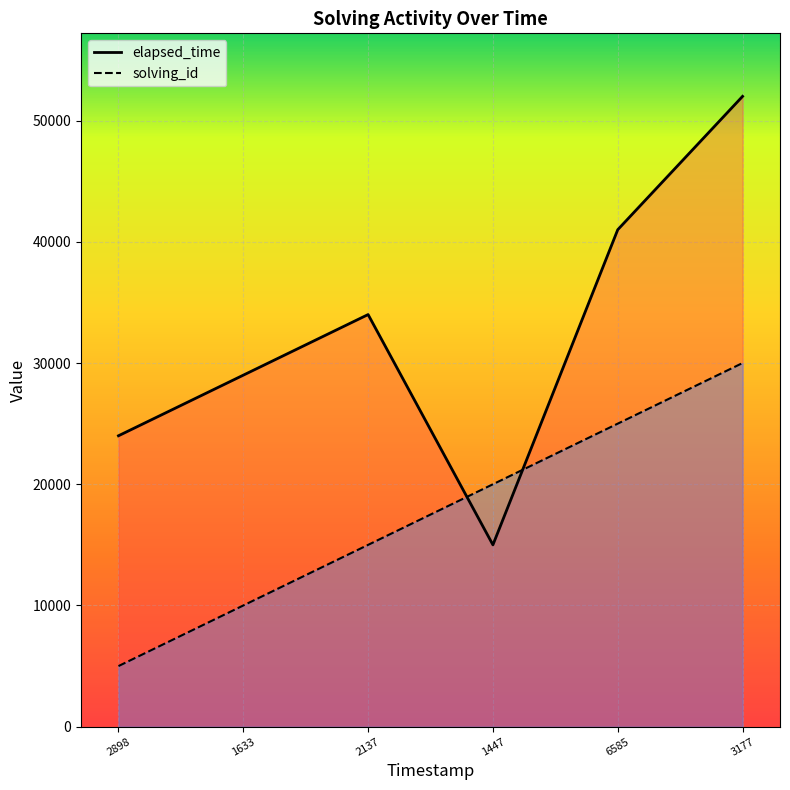

How many data points in solving_id are above 20000?

2